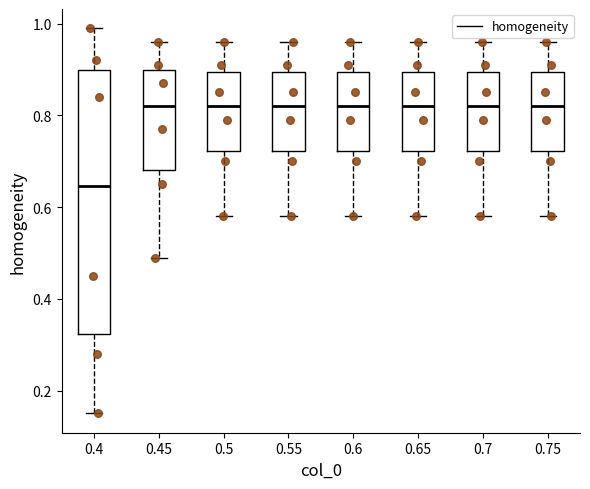

Reading left to right, read every box against the y-axis: the position of its median line, the range the box covers, and the ends of its whiskers. The values are not printed on the chart, so give them approximately, as read against the axis.

0.4: median 0.64, box 0.32 to 0.90, whiskers 0.16 to 1.00
0.45: median 0.82, box 0.68 to 0.90, whiskers 0.50 to 0.96
0.5: median 0.82, box 0.72 to 0.90, whiskers 0.58 to 0.96
0.55: median 0.82, box 0.72 to 0.90, whiskers 0.58 to 0.96
0.6: median 0.82, box 0.72 to 0.90, whiskers 0.58 to 0.96
0.65: median 0.82, box 0.72 to 0.90, whiskers 0.58 to 0.96
0.7: median 0.82, box 0.72 to 0.90, whiskers 0.58 to 0.96
0.75: median 0.82, box 0.72 to 0.90, whiskers 0.58 to 0.96